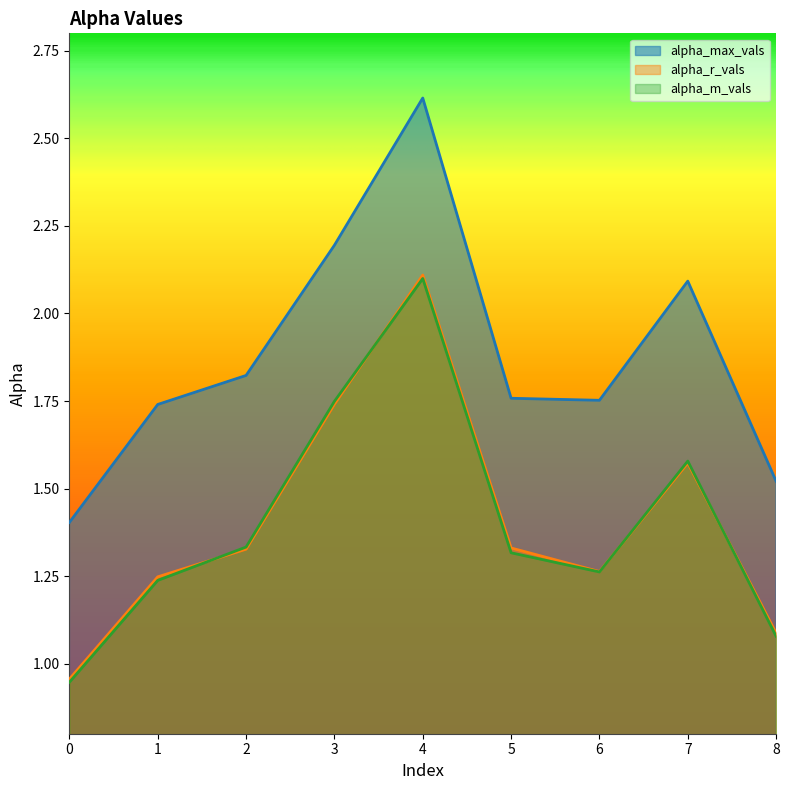

At how many categories does at least one series exceed 1?

9